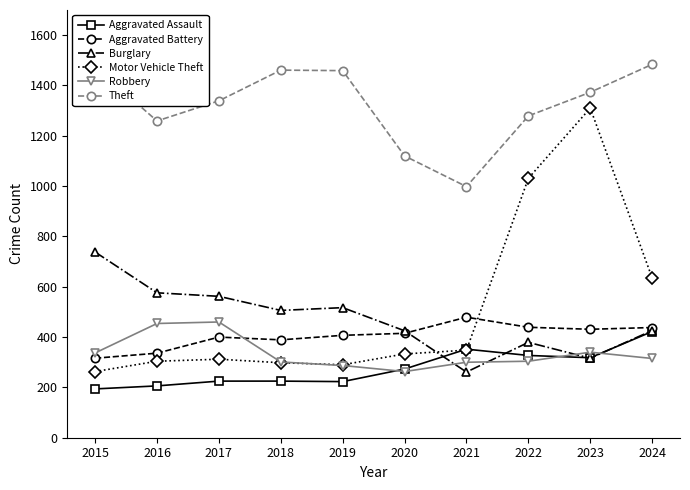

Which series has the largest range (max minus min)?

Motor Vehicle Theft